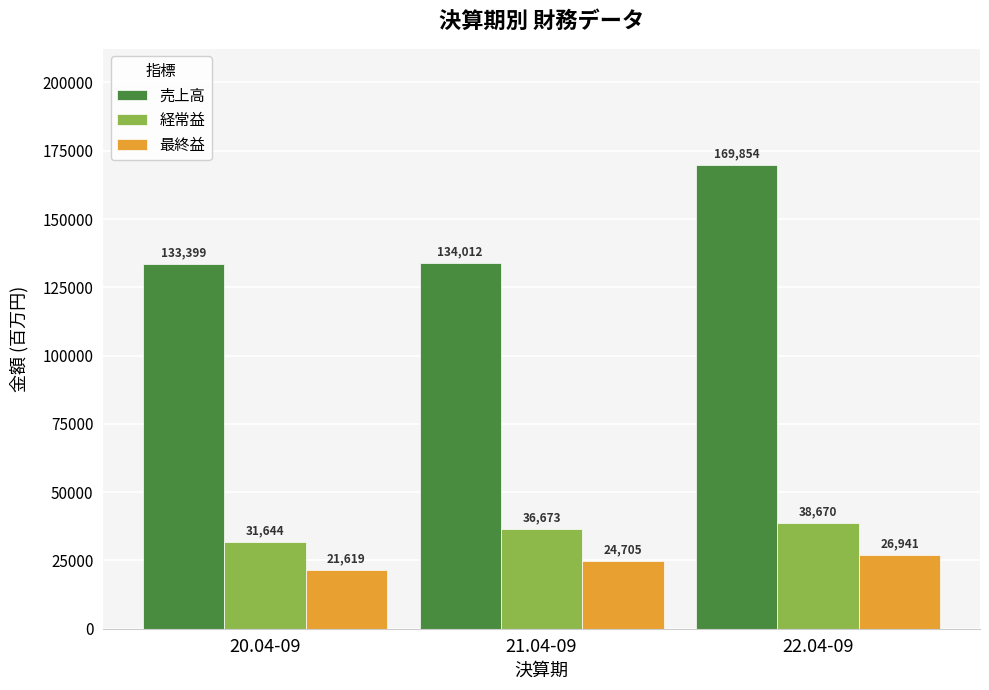

What are all the series names shown in the legend?

売上高, 経常益, 最終益